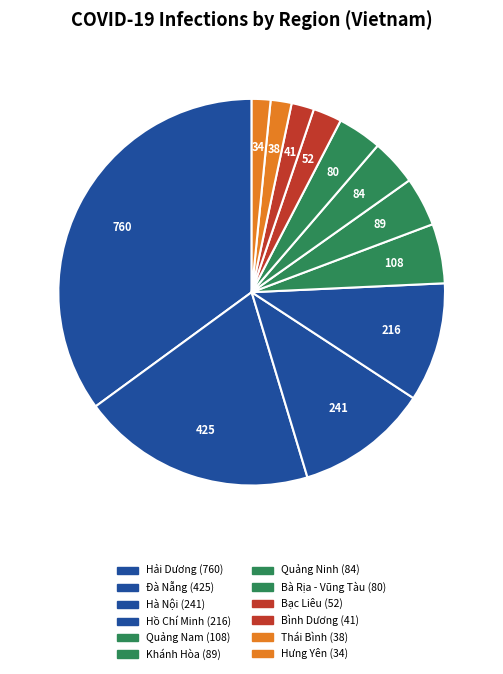

Combined, do Bình Dương and Hà Nội account for over 50%?

No